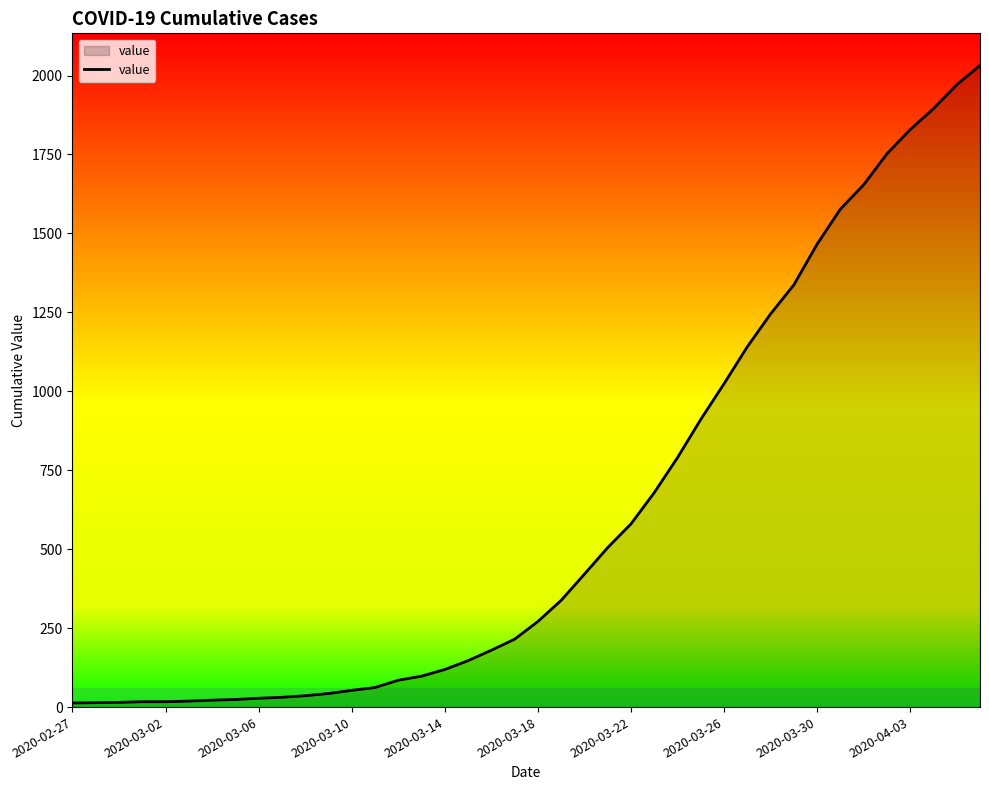

Does the chart display data point markers on the line(s)?

No